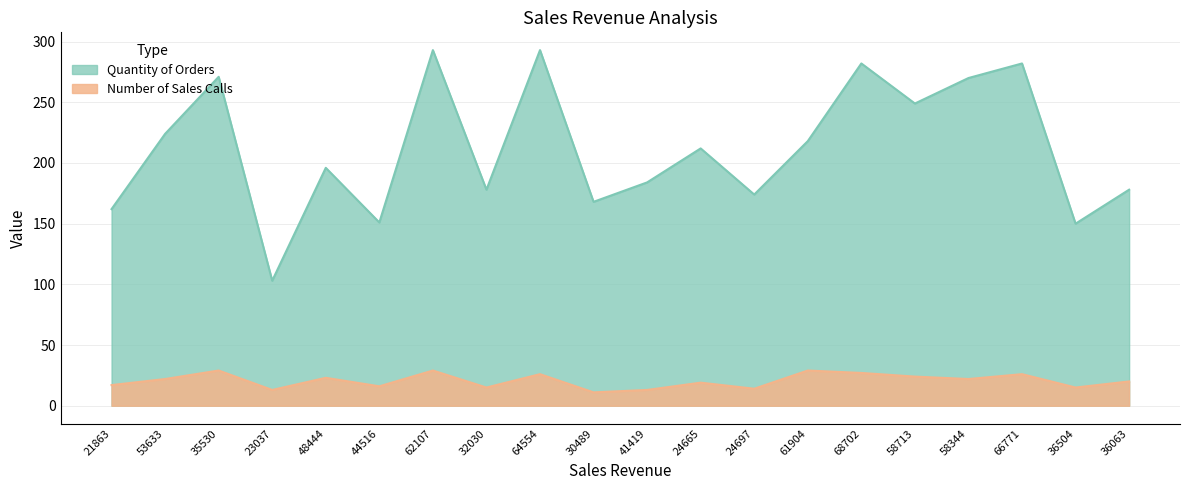

At how many categories does at least one series exceed 17?

20